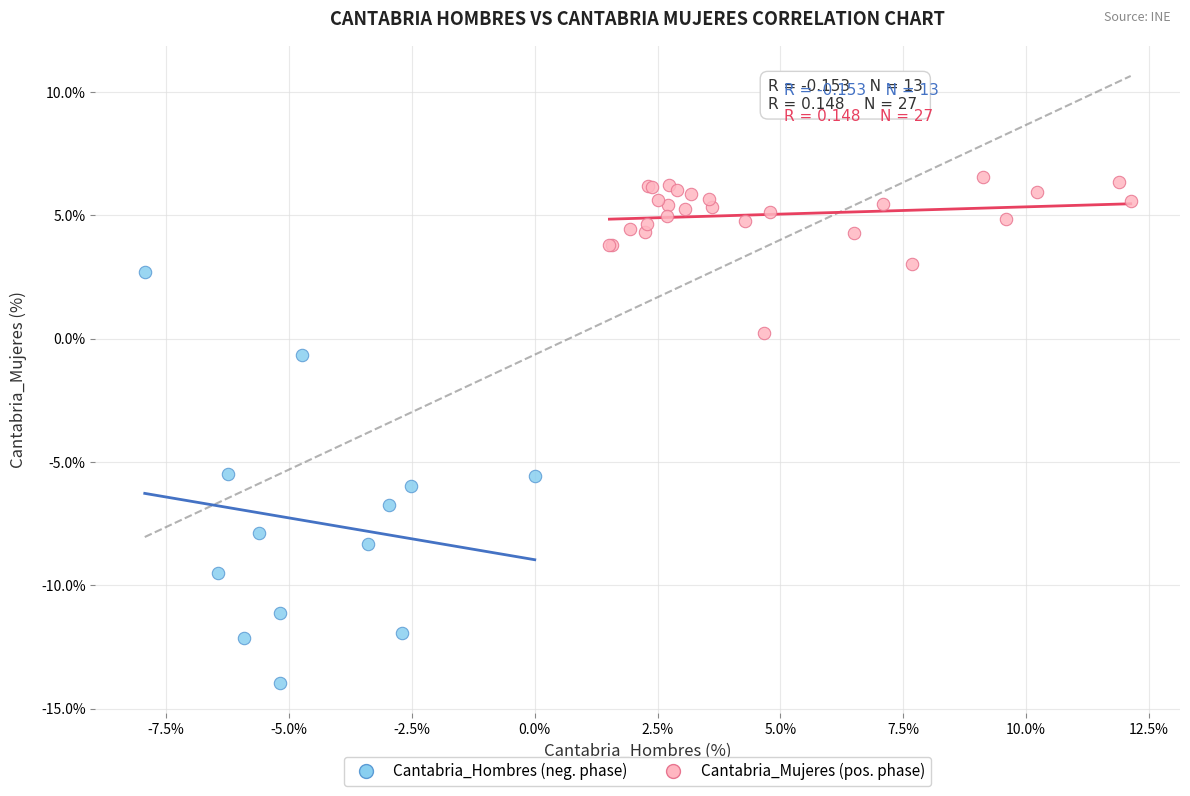

Which series has the largest Y range (max minus min)?

Cantabria_Hombres (neg. phase)